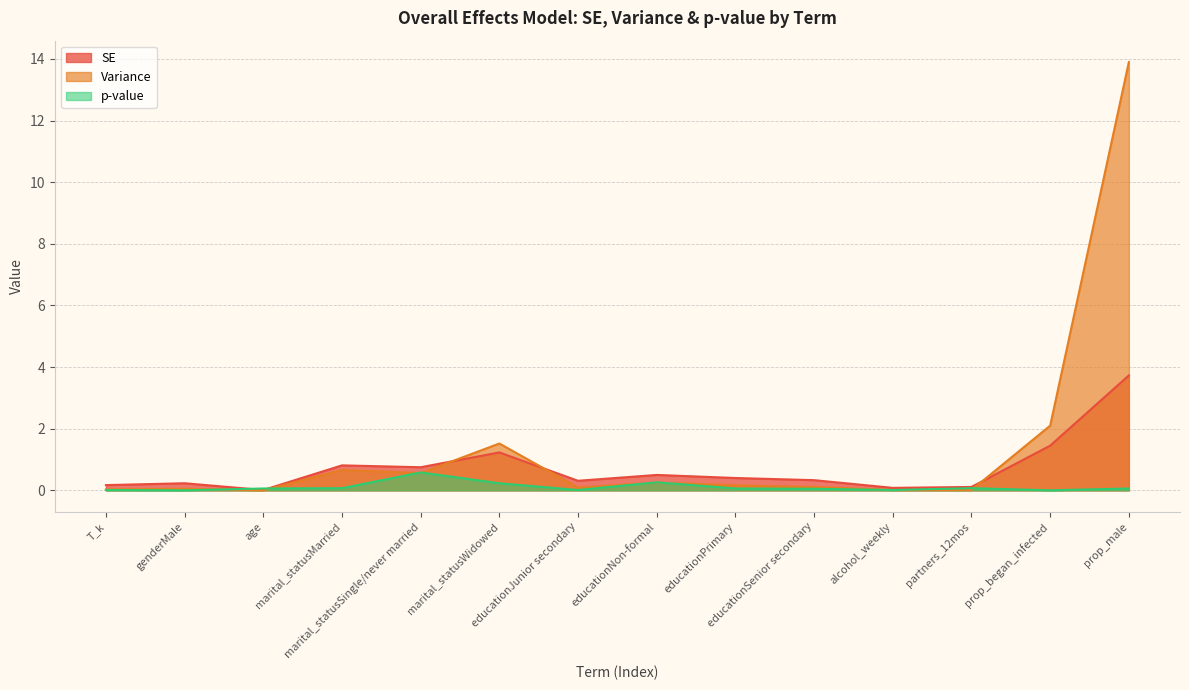

The p-value series shows 0.0 at alcohol_weekly. True or false?

False